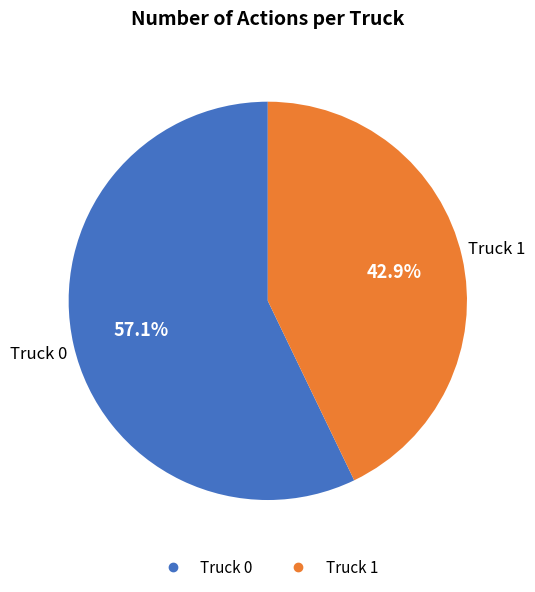

Between Truck 0 and Truck 1, which is larger?

Truck 0